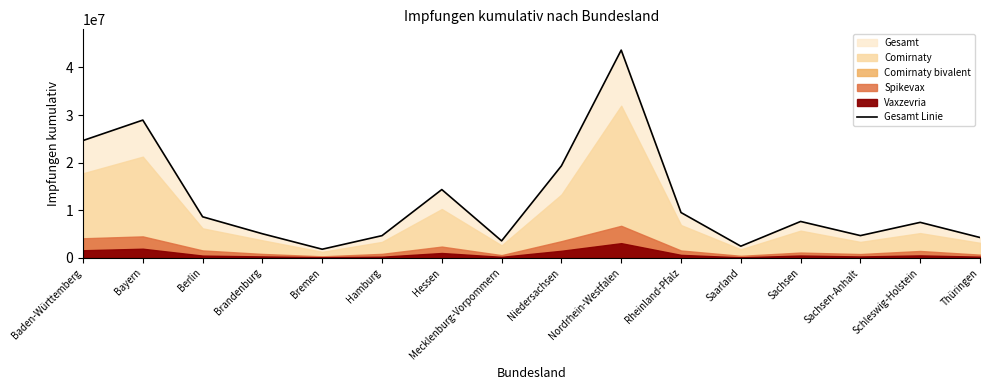

The value at Hessen is 14342283. True or false?

True